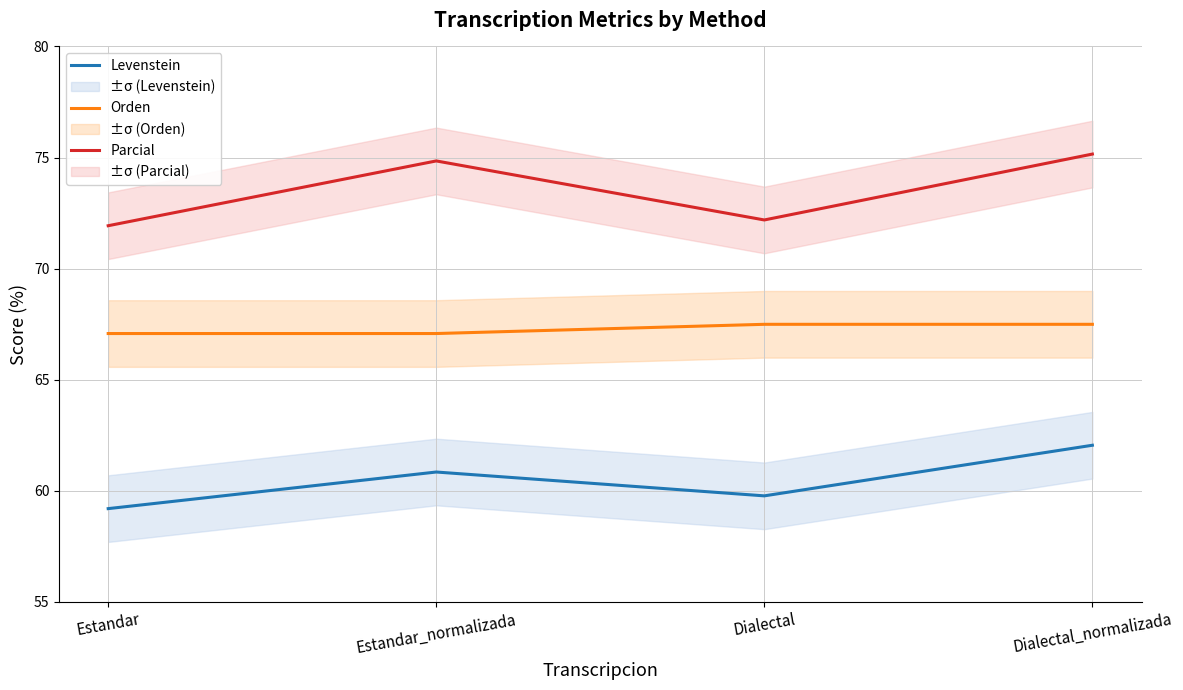

List the series in order of their peak value, highest first.

Parcial, Orden, Levenstein